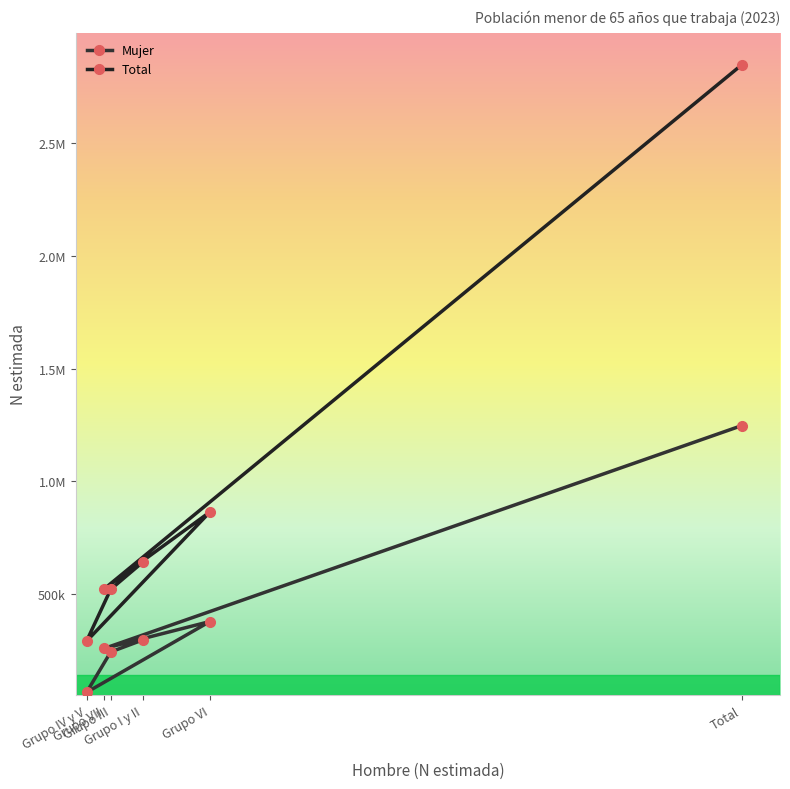

What is the sum of all Total values?

5693282